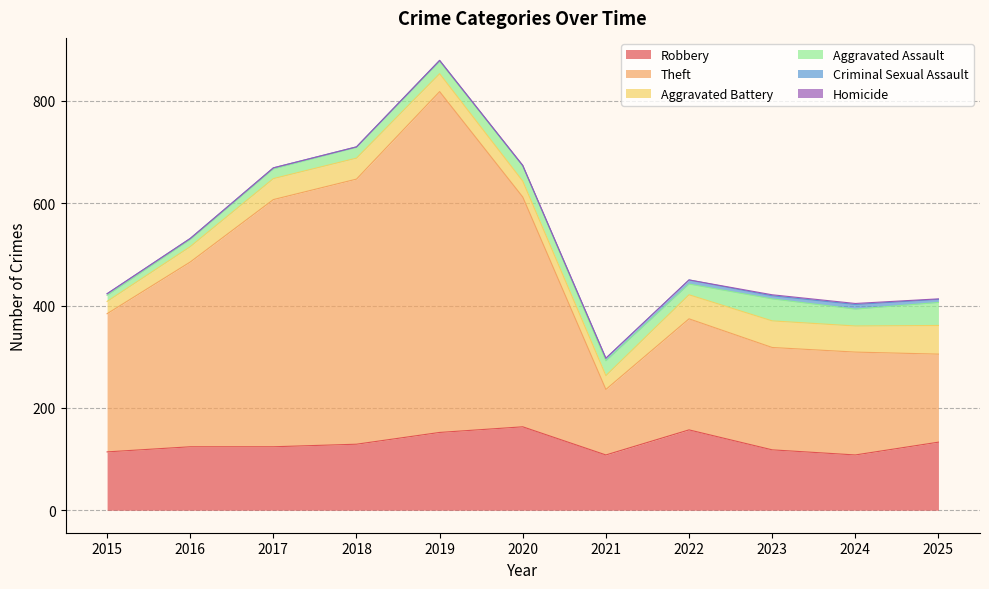

How many data points in Aggravated Assault are less than 24?

5